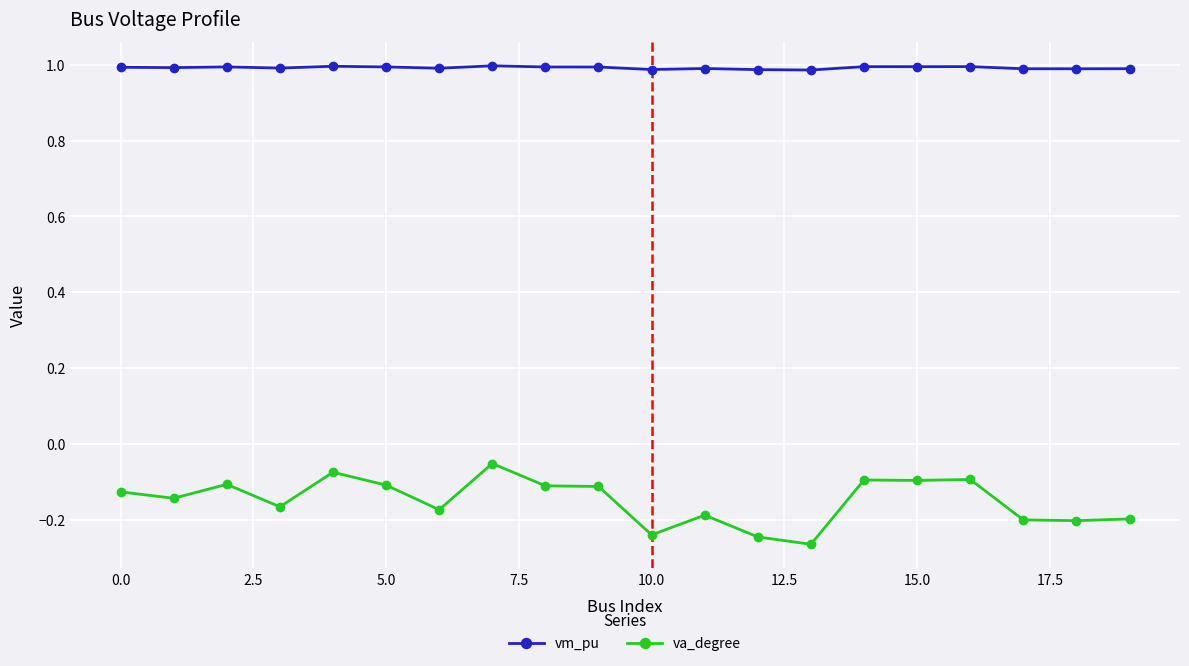

Which series has the largest total across all categories?

vm_pu